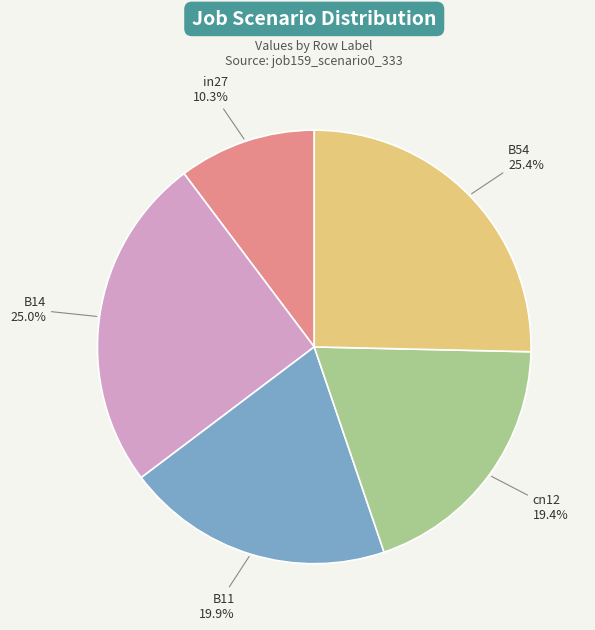

Is there a majority slice in this chart?

No